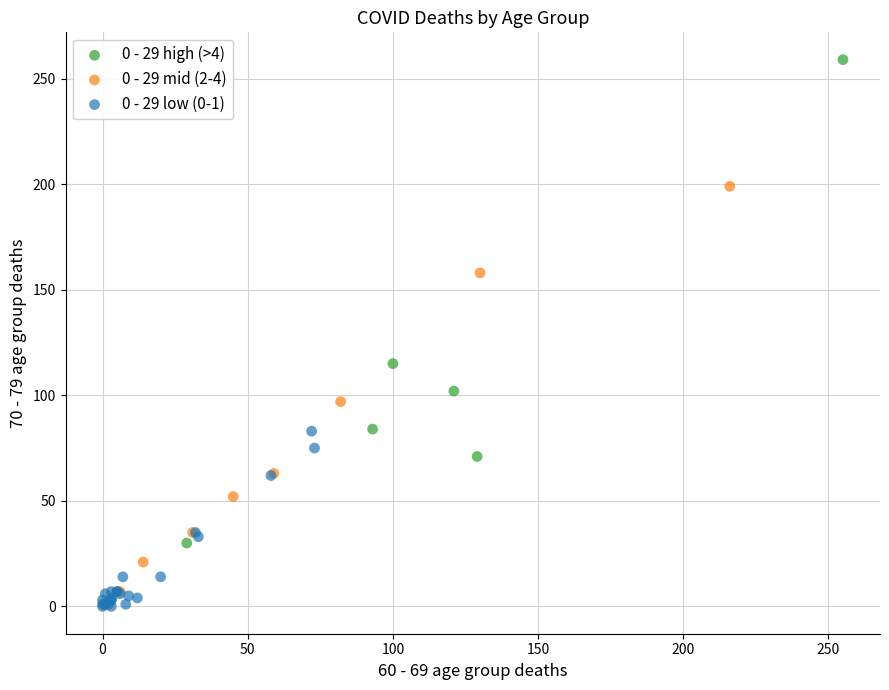

Which series has the widest spread of Y values?

0 - 29 high (>4)